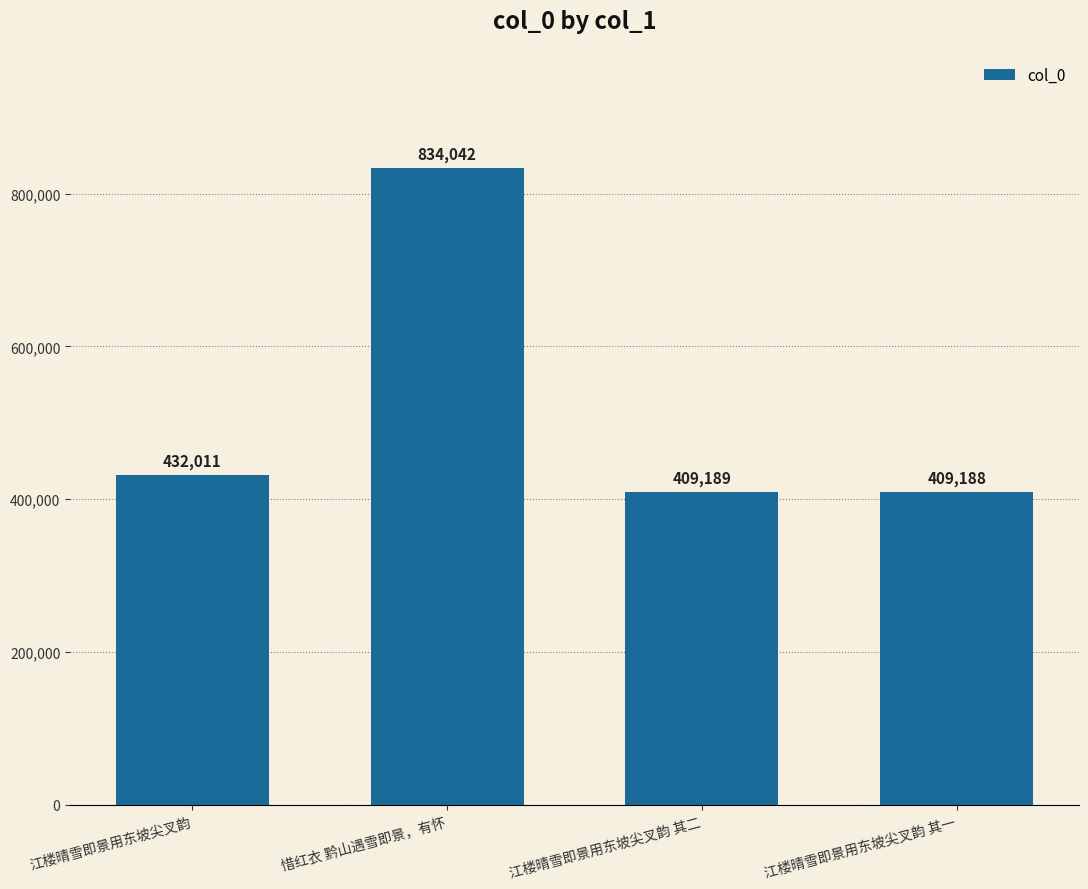

Reading left to right, list all the values displayed in this chart.

432011	834042	409189	409188